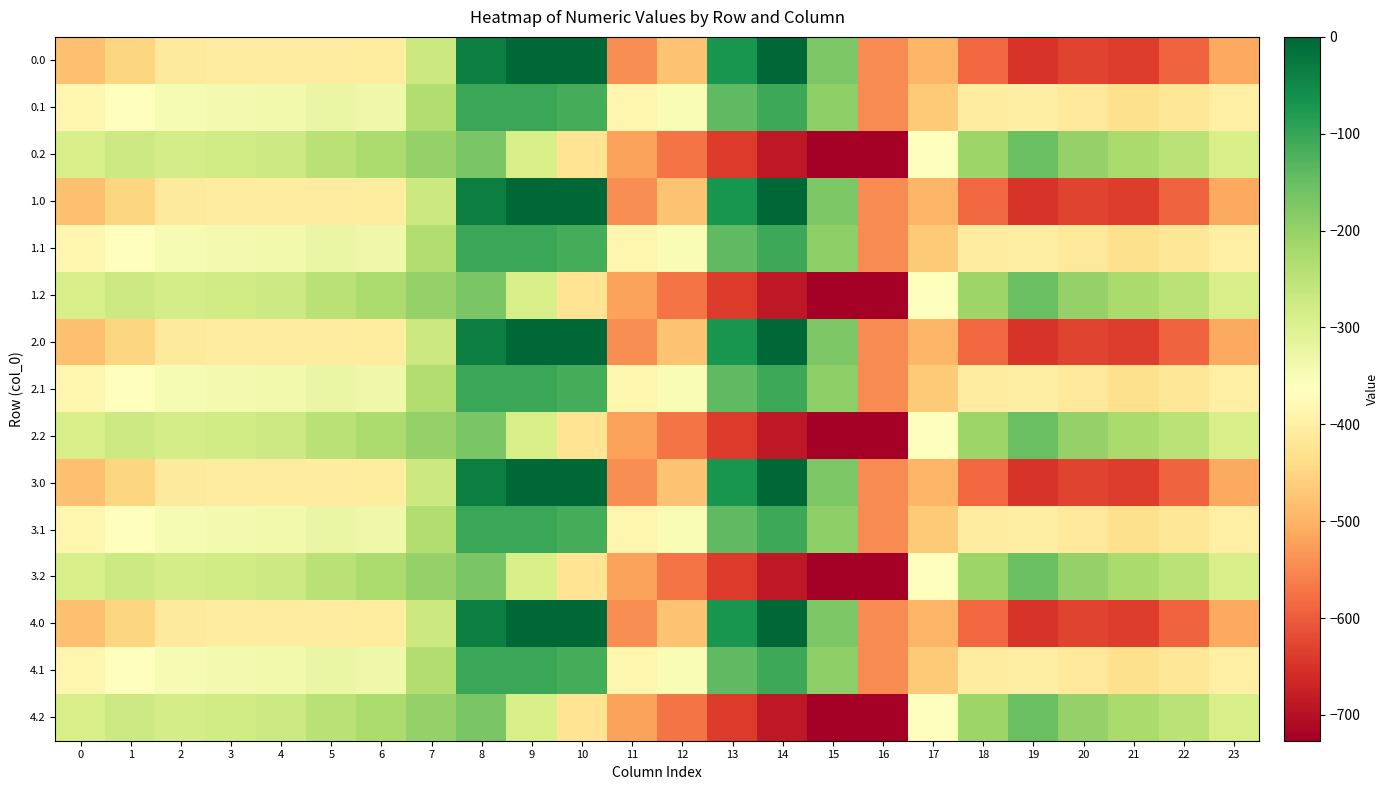

What is the minimum value shown in the chart?

-726.6